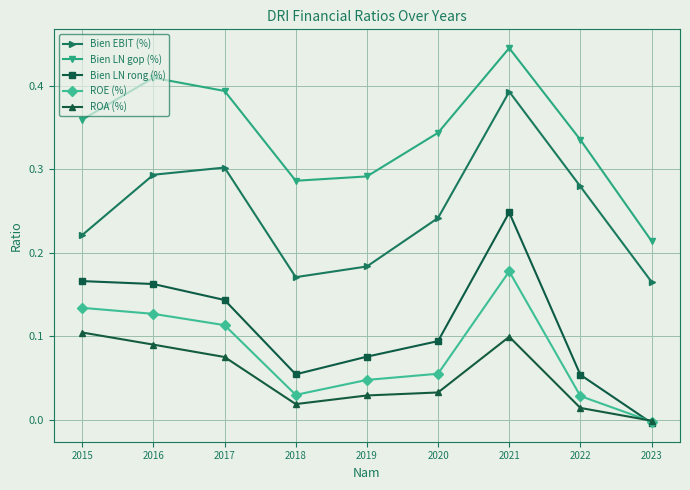

Which series has the widest spread of values?

Bien LN rong (%)